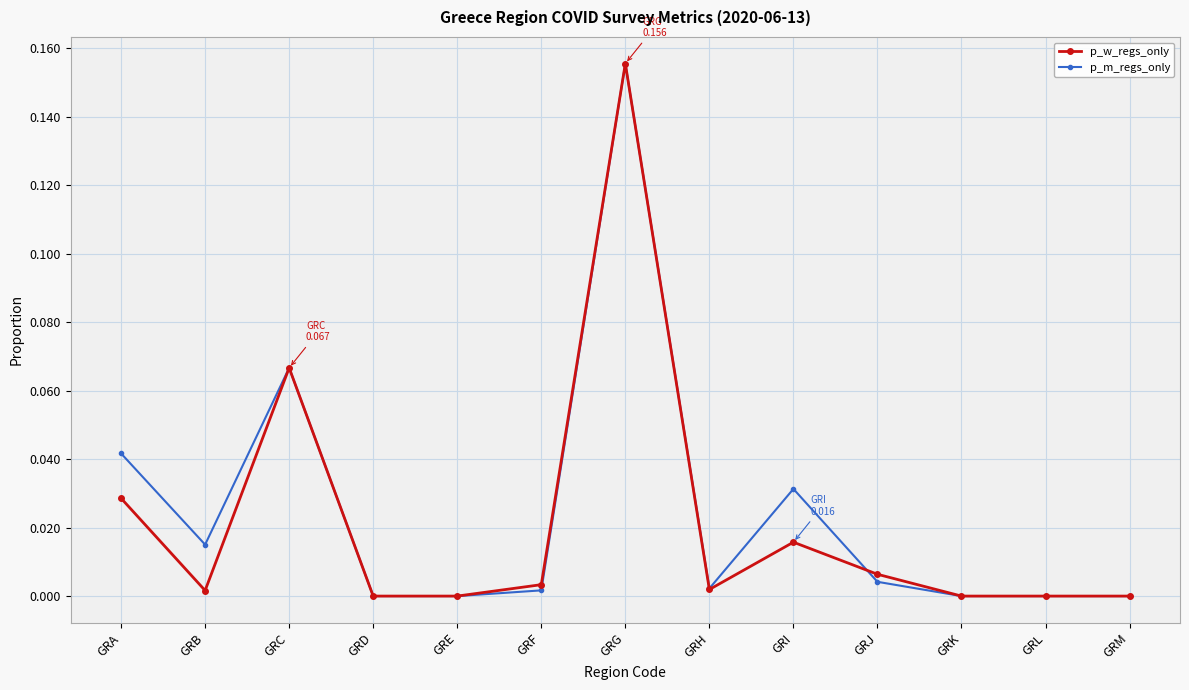

The value of p_w_regs_only at GRE is 0.1. True or false?

False